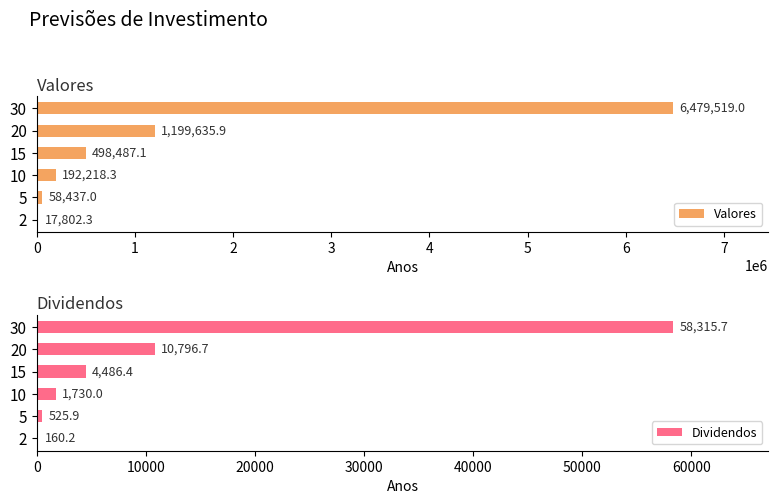

Which category has the highest value in the Valores series?

30